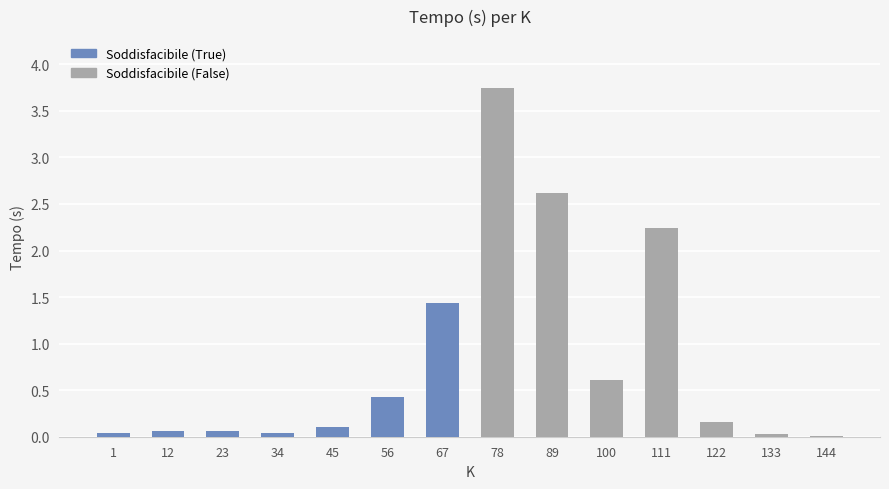

What is the spread (max minus min) of values at 67?

1.4